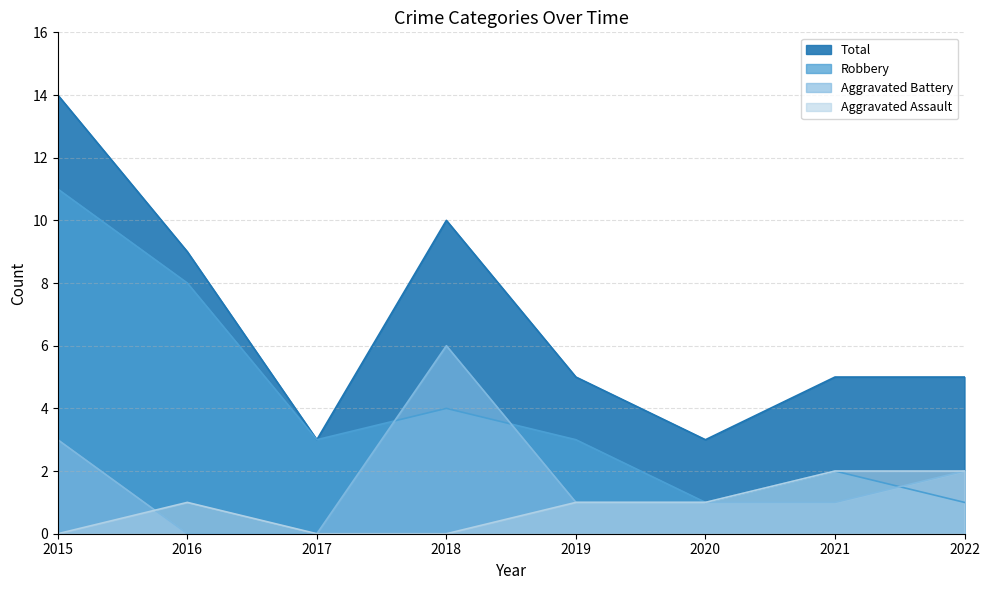

Reading left to right, transcribe all the data shown in this chart.

Aggravated Assault: 2015=0	2016=1	2017=0	2018=0	2019=1	2020=1	2021=2	2022=2
Aggravated Battery: 2015=3	2016=0	2017=0	2018=6	2019=1	2020=1	2021=1	2022=2
Robbery: 2015=11	2016=8	2017=3	2018=4	2019=3	2020=1	2021=2	2022=1
Total: 2015=14	2016=9	2017=3	2018=10	2019=5	2020=3	2021=5	2022=5